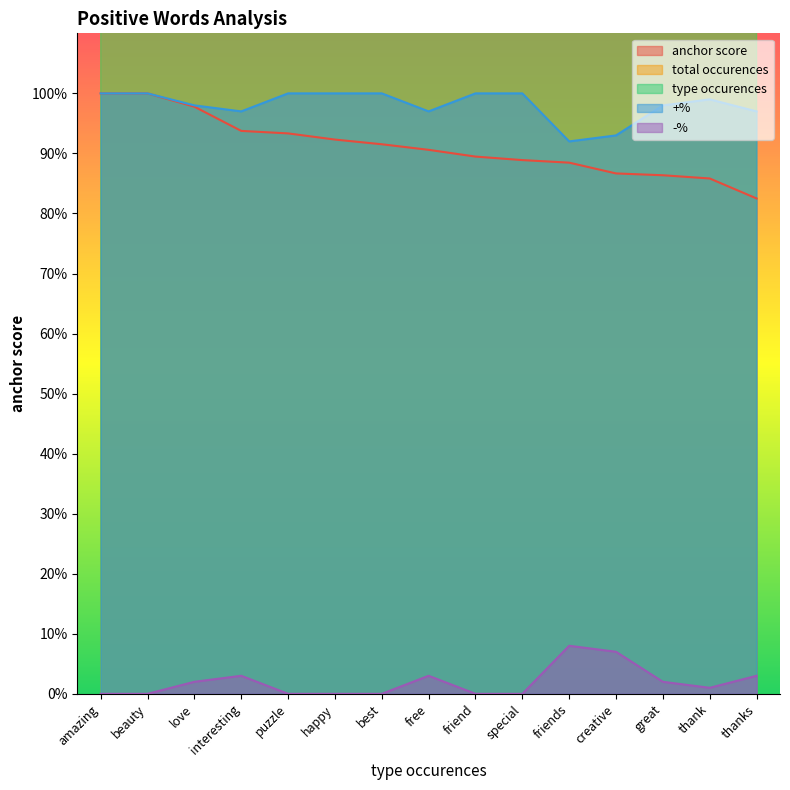

Which series has the largest total across all categories?

total occurences